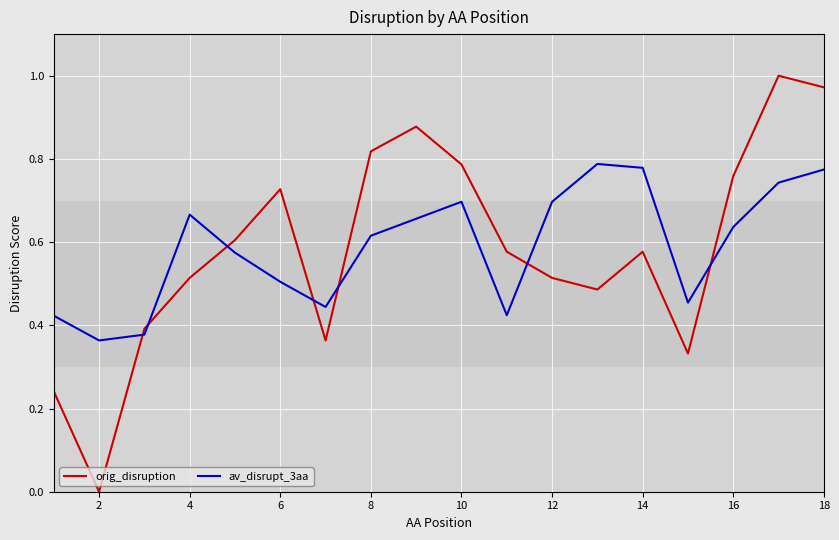

List the series in order of their peak value, highest first.

orig_disruption, av_disrupt_3aa